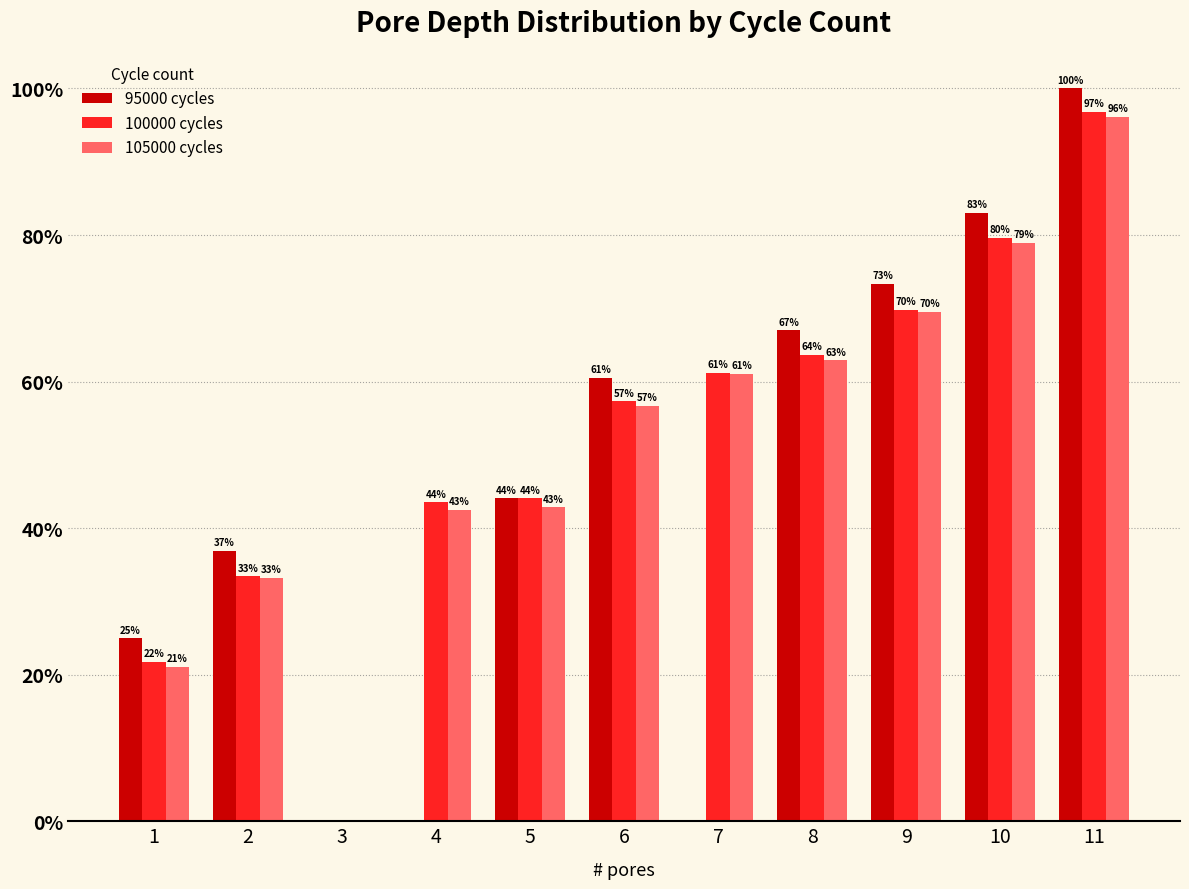

Which category has the highest value in the 95000 cycles series?

11